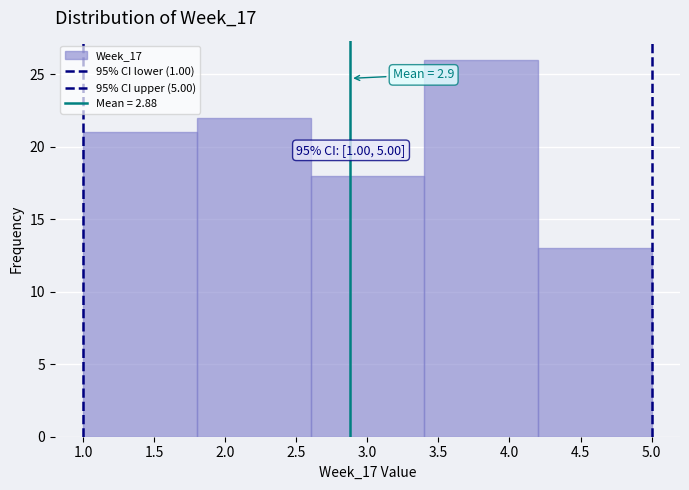

Which range on the x-axis has the tallest bar?

3.4 to 4.2